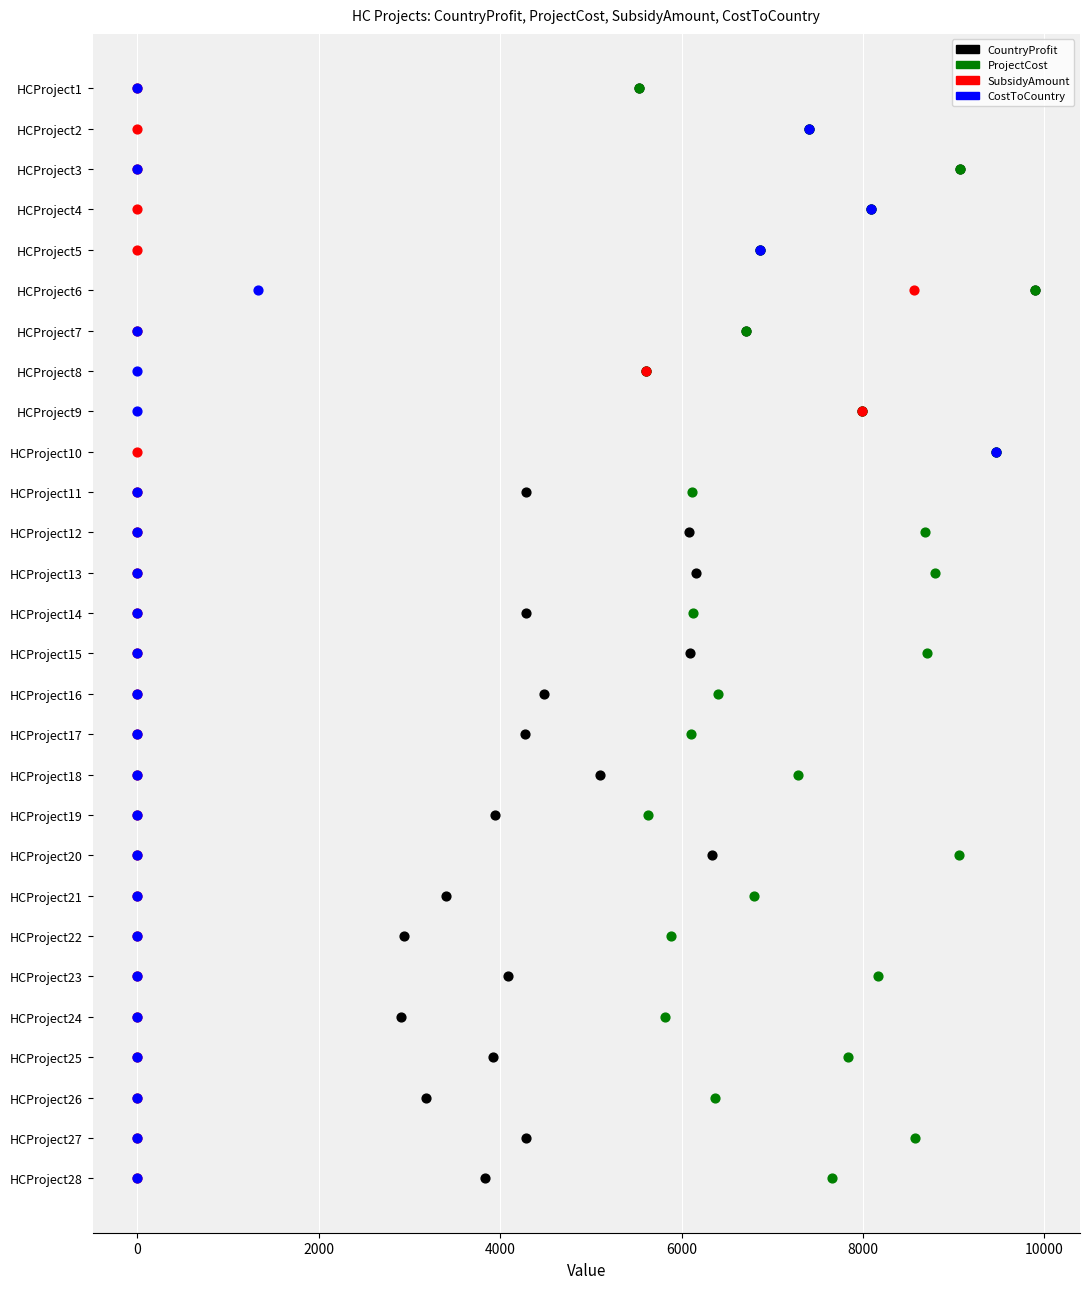

What are all the series names shown in the legend?

CountryProfit, ProjectCost, SubsidyAmount, CostToCountry